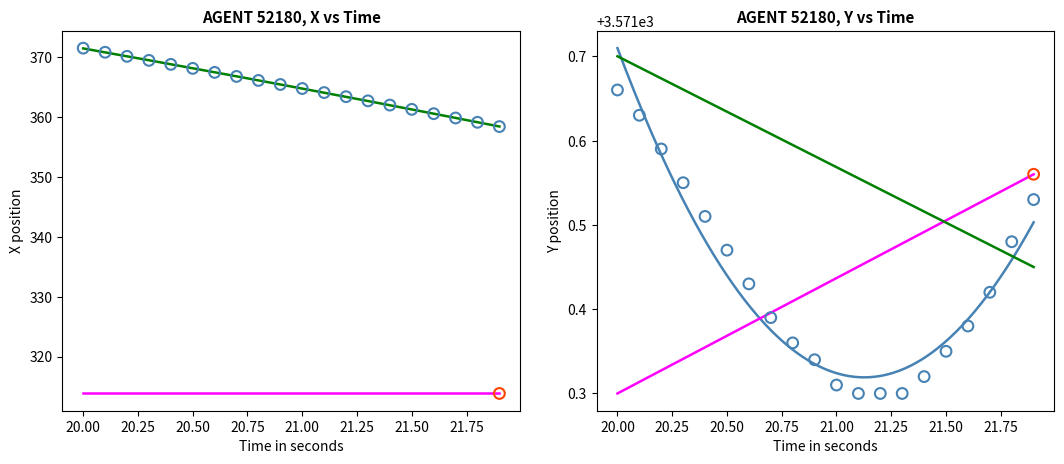

Is the value of X at 20.50 greater than the value of Y at 11?

No